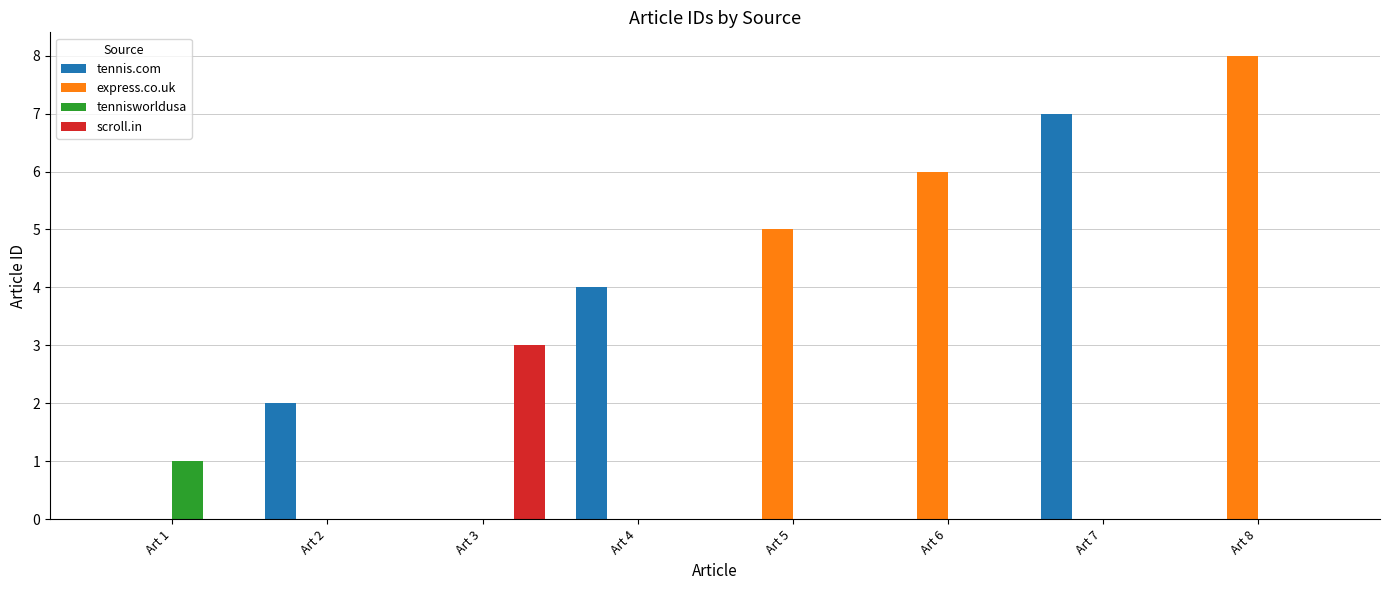

Between Art 2 and Art 5, which series saw the biggest shift?

express.co.uk